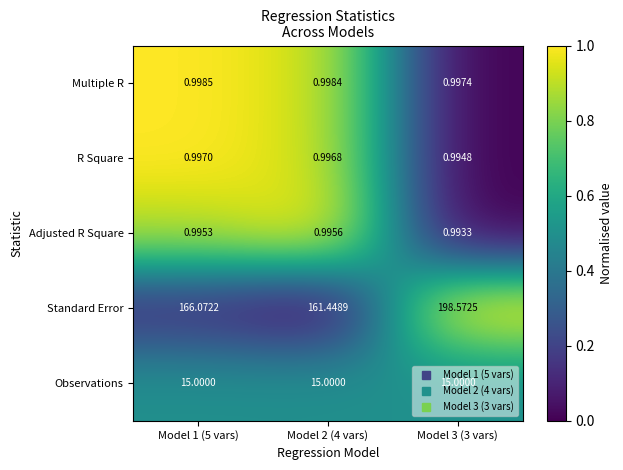

Which series has the largest range (max minus min)?

Standard Error